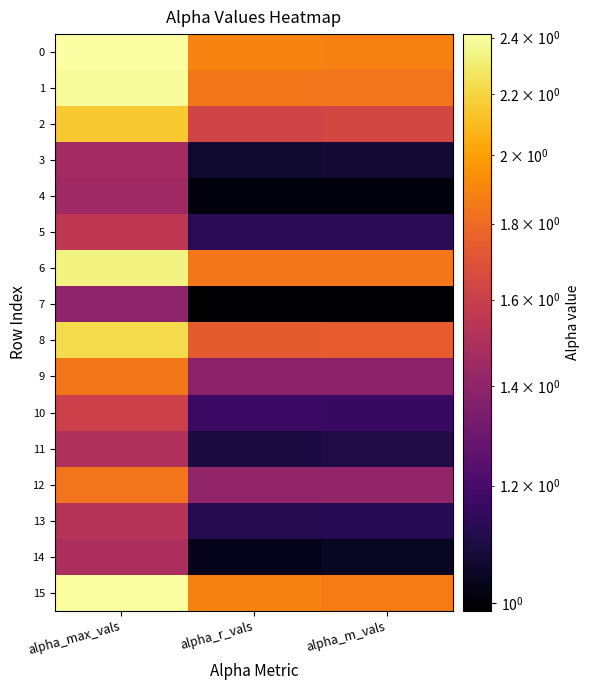

Reading left to right, what are all the values shown in this chart?

0: alpha_max_vals=2.4	alpha_r_vals=1.9	alpha_m_vals=1.9
1: alpha_max_vals=2.4	alpha_r_vals=1.8	alpha_m_vals=1.8
2: alpha_max_vals=2.2	alpha_r_vals=1.6	alpha_m_vals=1.6
3: alpha_max_vals=1.5	alpha_r_vals=1.1	alpha_m_vals=1.1
4: alpha_max_vals=1.4	alpha_r_vals=1.0	alpha_m_vals=1.0
5: alpha_max_vals=1.6	alpha_r_vals=1.1	alpha_m_vals=1.1
6: alpha_max_vals=2.3	alpha_r_vals=1.8	alpha_m_vals=1.8
7: alpha_max_vals=1.4	alpha_r_vals=1.0	alpha_m_vals=1.0
8: alpha_max_vals=2.2	alpha_r_vals=1.7	alpha_m_vals=1.7
9: alpha_max_vals=1.8	alpha_r_vals=1.4	alpha_m_vals=1.4
10: alpha_max_vals=1.6	alpha_r_vals=1.2	alpha_m_vals=1.2
11: alpha_max_vals=1.5	alpha_r_vals=1.1	alpha_m_vals=1.1
12: alpha_max_vals=1.8	alpha_r_vals=1.4	alpha_m_vals=1.4
13: alpha_max_vals=1.5	alpha_r_vals=1.1	alpha_m_vals=1.1
14: alpha_max_vals=1.5	alpha_r_vals=1.0	alpha_m_vals=1.0
15: alpha_max_vals=2.4	alpha_r_vals=1.9	alpha_m_vals=1.9